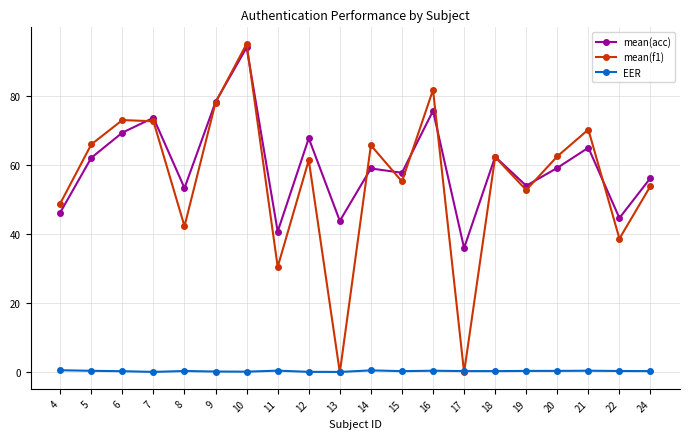

What is the sum of all EER values?

7.8